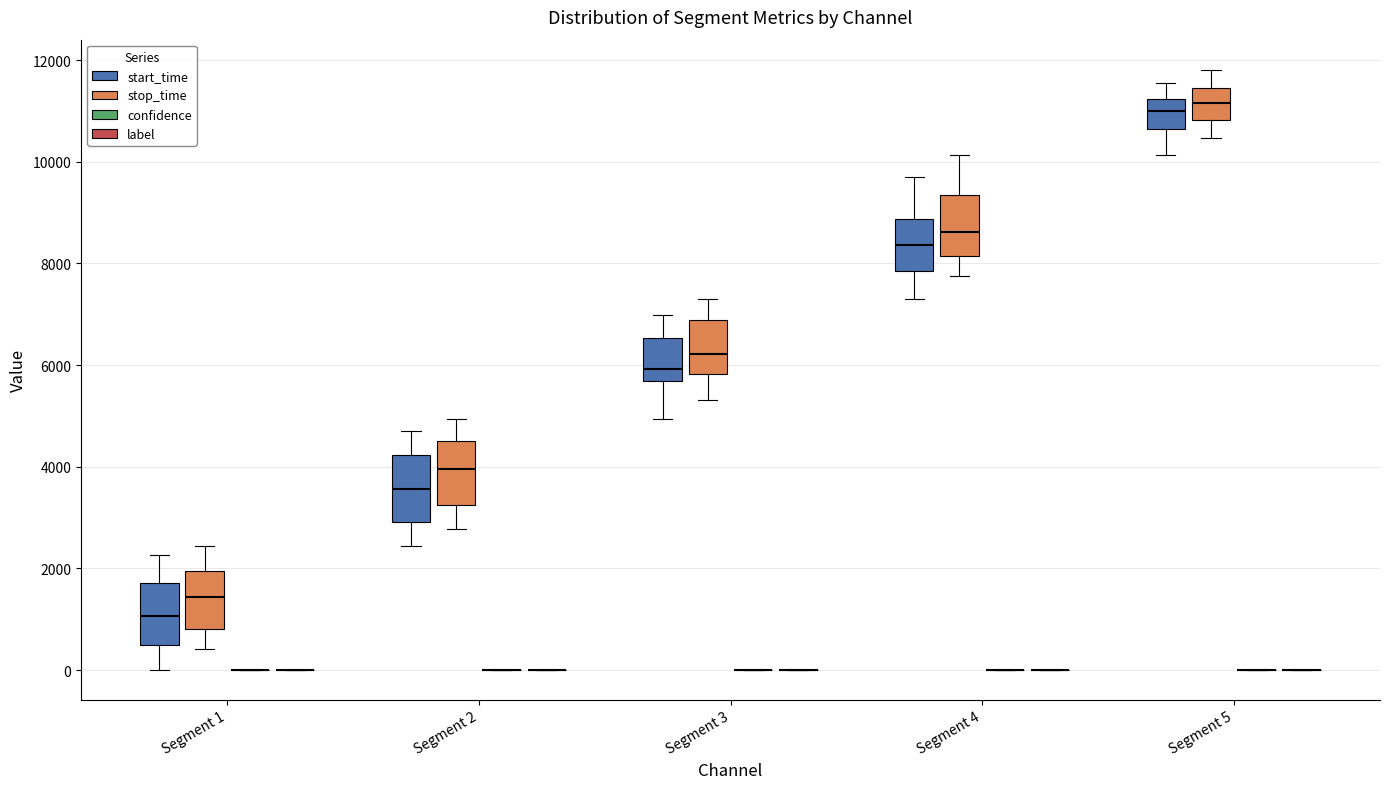

Reading left to right, read every box against the y-axis: the position of its median line, the range the box covers, and the ends of its whiskers. The values are not printed on the chart, so give them approximately, as read against the axis.

Segment 1 (start_time): median 1000, box 400 to 1800, whiskers 0 to 2200
Segment 1 (stop_time): median 1400, box 800 to 2000, whiskers 400 to 2400
Segment 1 (confidence): box collapsed to a line at 0, whiskers 0 to 0
Segment 1 (label): box collapsed to a line at 0, whiskers 0 to 0
Segment 2 (start_time): median 3600, box 3000 to 4200, whiskers 2400 to 4800
Segment 2 (stop_time): median 4000, box 3200 to 4600, whiskers 2800 to 5000
Segment 2 (confidence): box collapsed to a line at 0, whiskers 0 to 0
Segment 2 (label): box collapsed to a line at 0, whiskers 0 to 0
Segment 3 (start_time): median 6000, box 5600 to 6600, whiskers 5000 to 7000
Segment 3 (stop_time): median 6200, box 5800 to 6800, whiskers 5400 to 7400
Segment 3 (confidence): box collapsed to a line at 0, whiskers 0 to 0
Segment 3 (label): box collapsed to a line at 0, whiskers 0 to 0
Segment 4 (start_time): median 8400, box 7800 to 8800, whiskers 7400 to 9600
Segment 4 (stop_time): median 8600, box 8200 to 9400, whiskers 7800 to 10200
Segment 4 (confidence): box collapsed to a line at 0, whiskers 0 to 0
Segment 4 (label): box collapsed to a line at 0, whiskers 0 to 0
Segment 5 (start_time): median 11000, box 10600 to 11200, whiskers 10200 to 11600
Segment 5 (stop_time): median 11200, box 10800 to 11400, whiskers 10400 to 11800
Segment 5 (confidence): box collapsed to a line at 0, whiskers 0 to 0
Segment 5 (label): box collapsed to a line at 0, whiskers 0 to 0